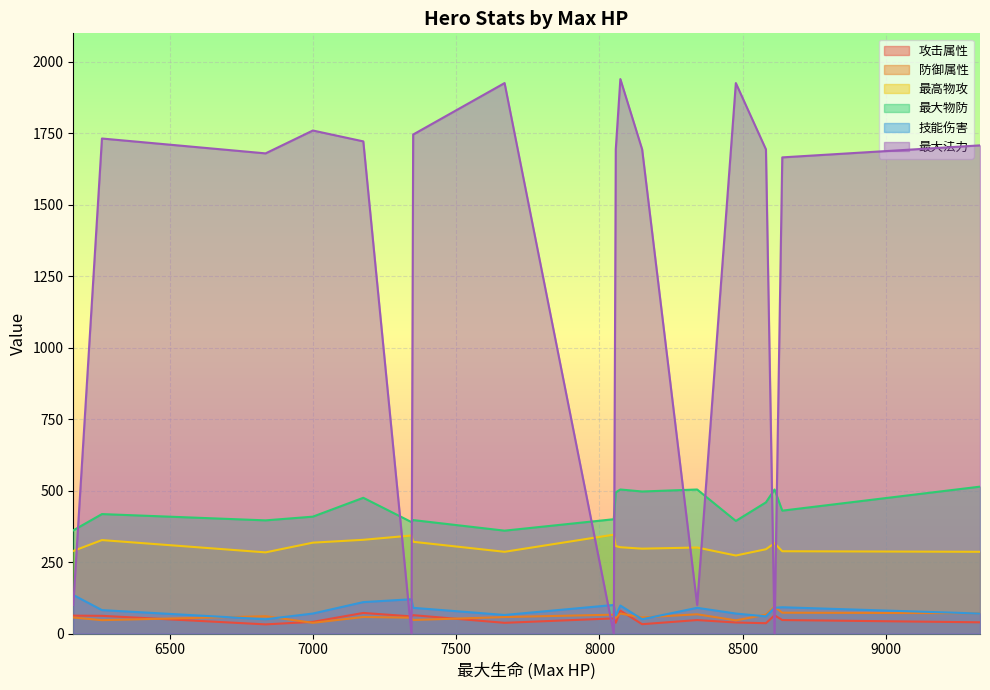

True or false: 最高物攻 and 技能伤害 intersect in this chart.

False